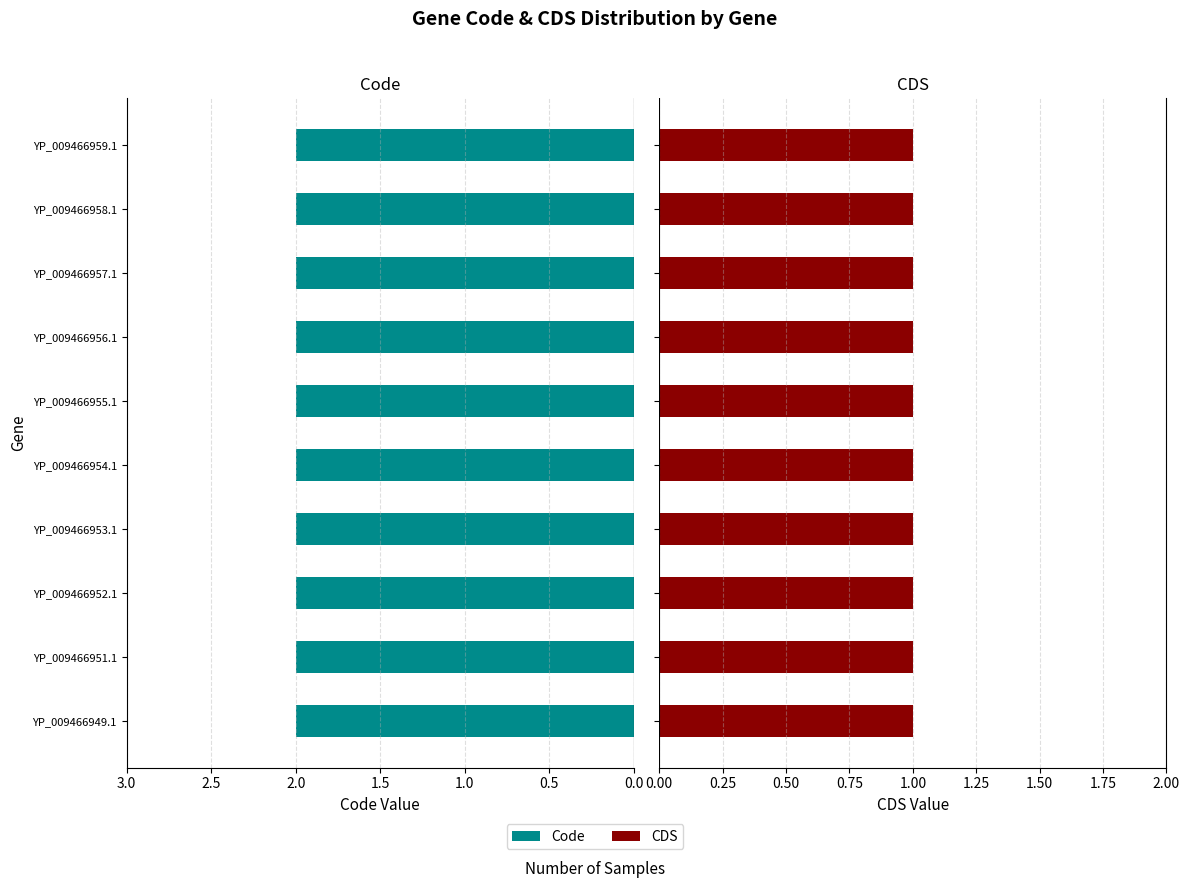

List the labels in order of CDS value, smallest first.

YP_009466949.1, YP_009466951.1, YP_009466952.1, YP_009466953.1, YP_009466954.1, YP_009466955.1, YP_009466956.1, YP_009466957.1, YP_009466958.1, YP_009466959.1